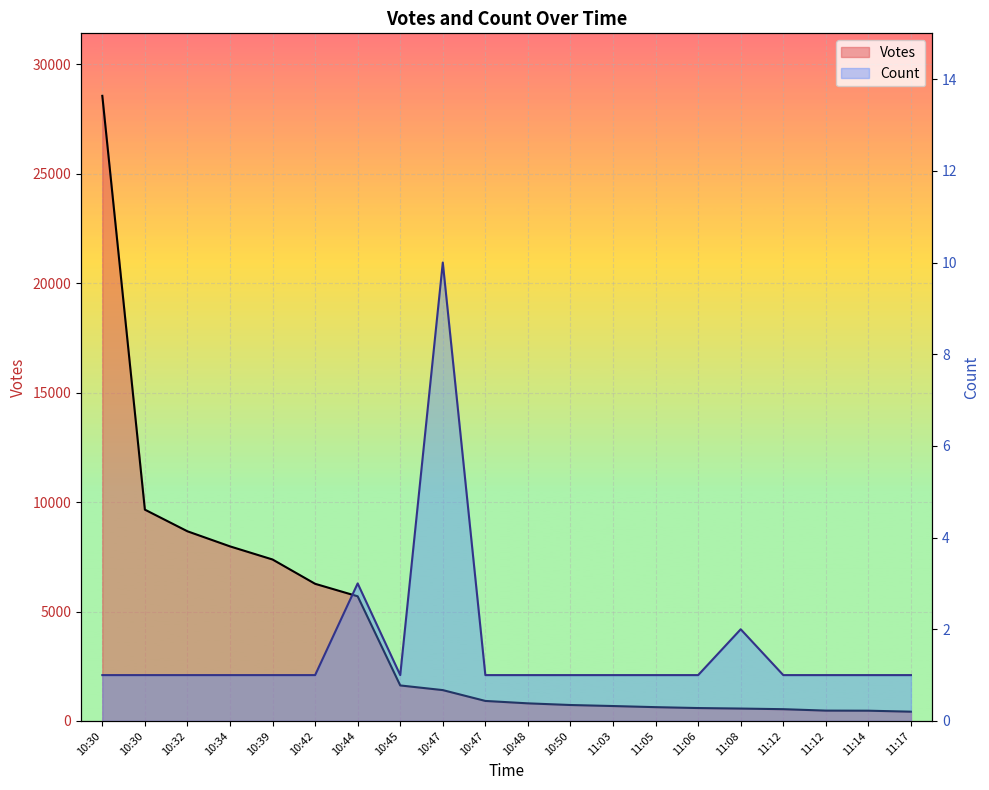

Where is the first local minimum for Count?

10:45